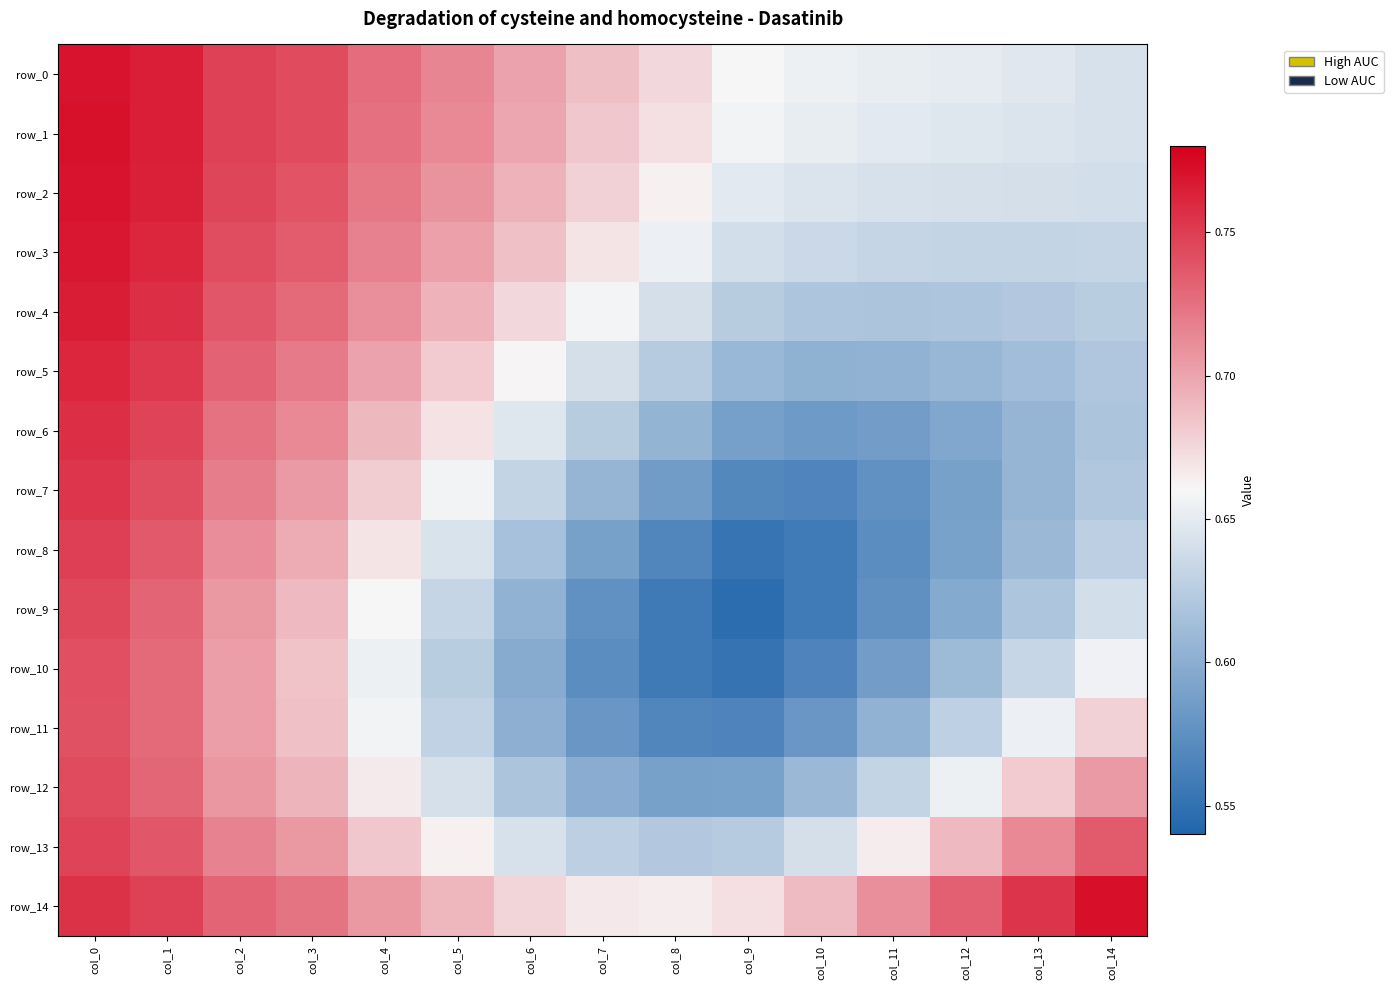

Count the row_11 values in the range 0 to 1.

15